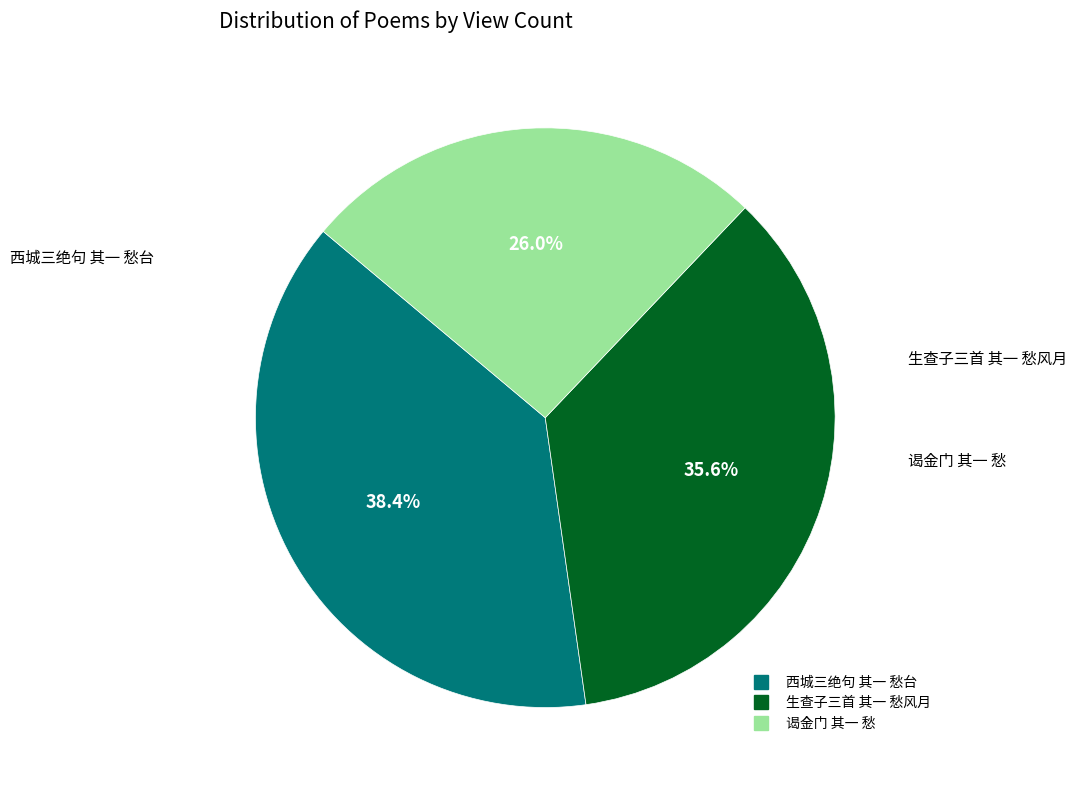

How many segments does this pie chart have?

3